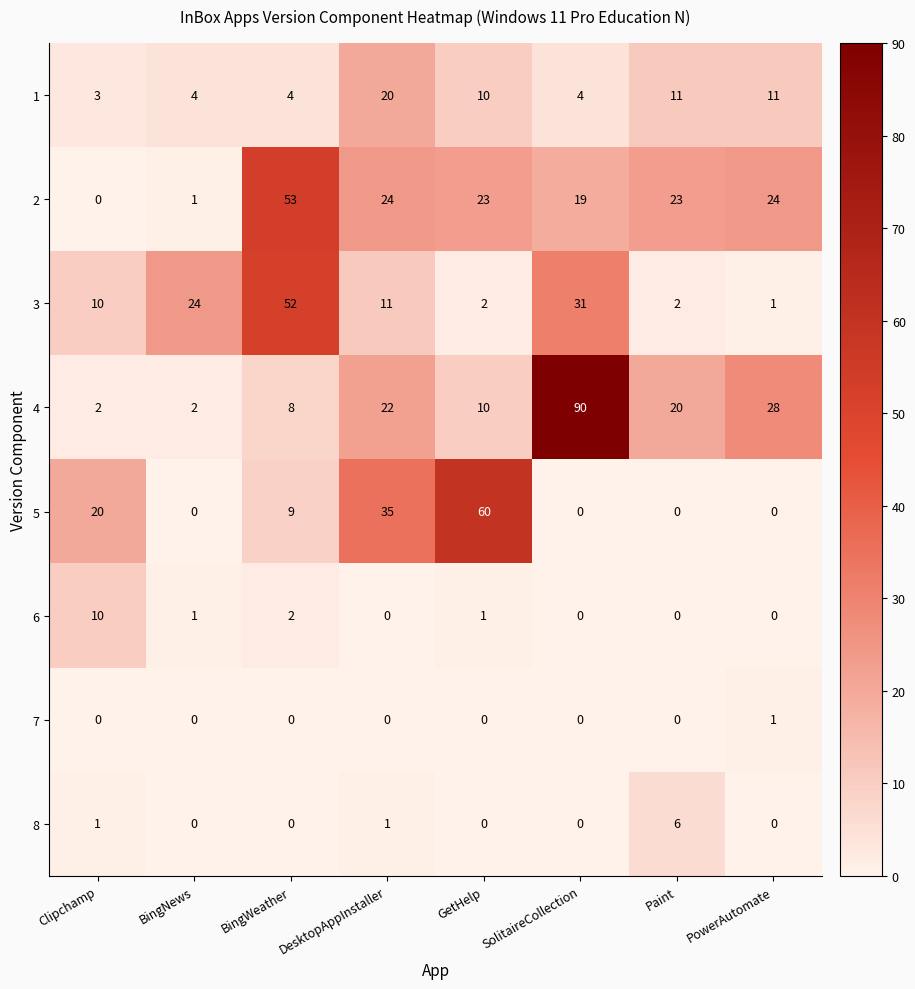

What is the difference between the highest and lowest values at BingWeather?

53